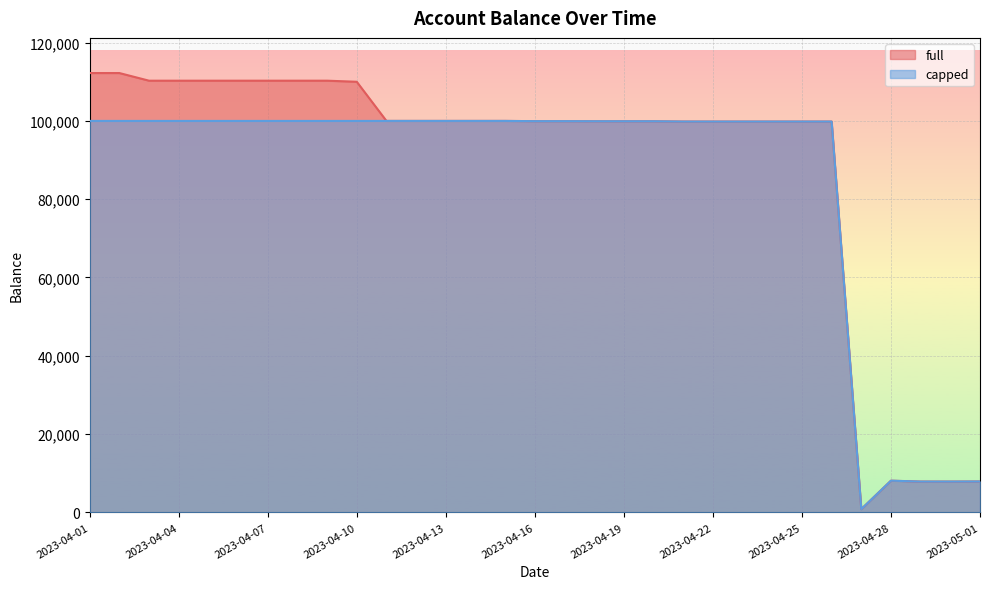

Is the value of capped at 2023-04-17 greater than the value of full at 2023-05-01?

Yes